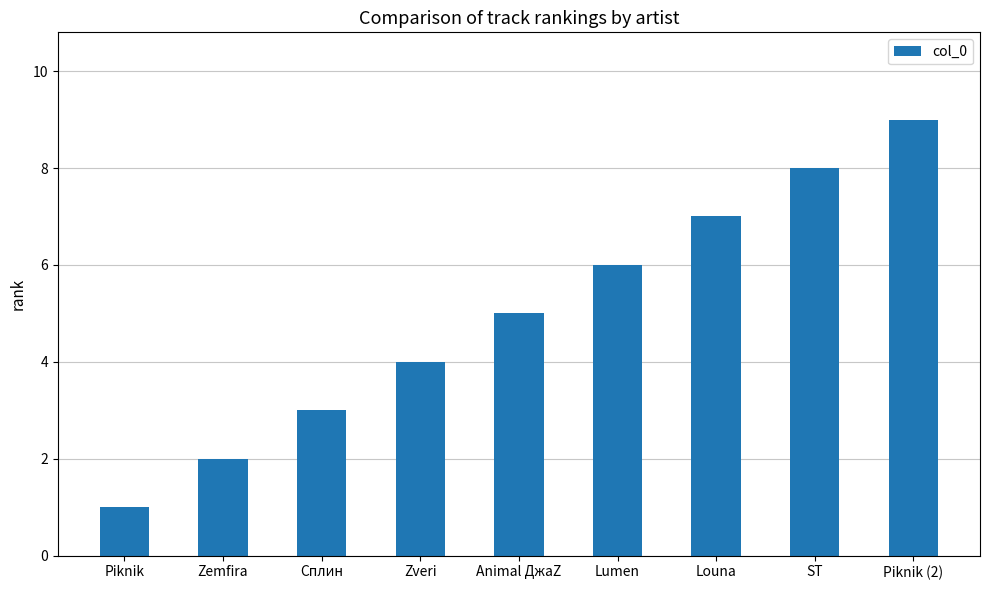

What is the ratio of the value at Piknik (2) to the value at Louna?

1.3